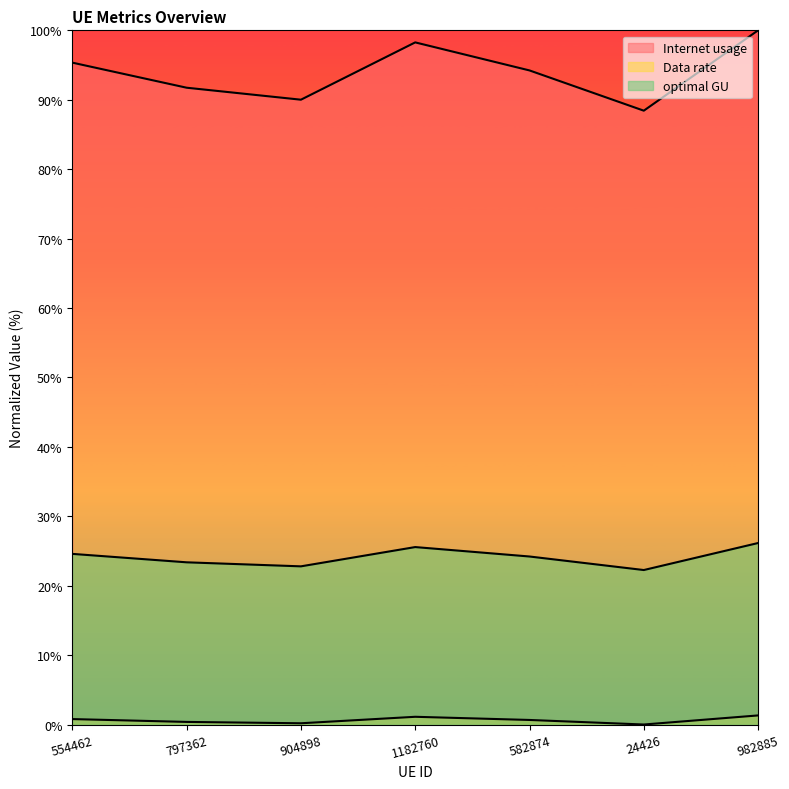

What are all the series names shown in the legend?

Internet usage, Data rate, optimal GU